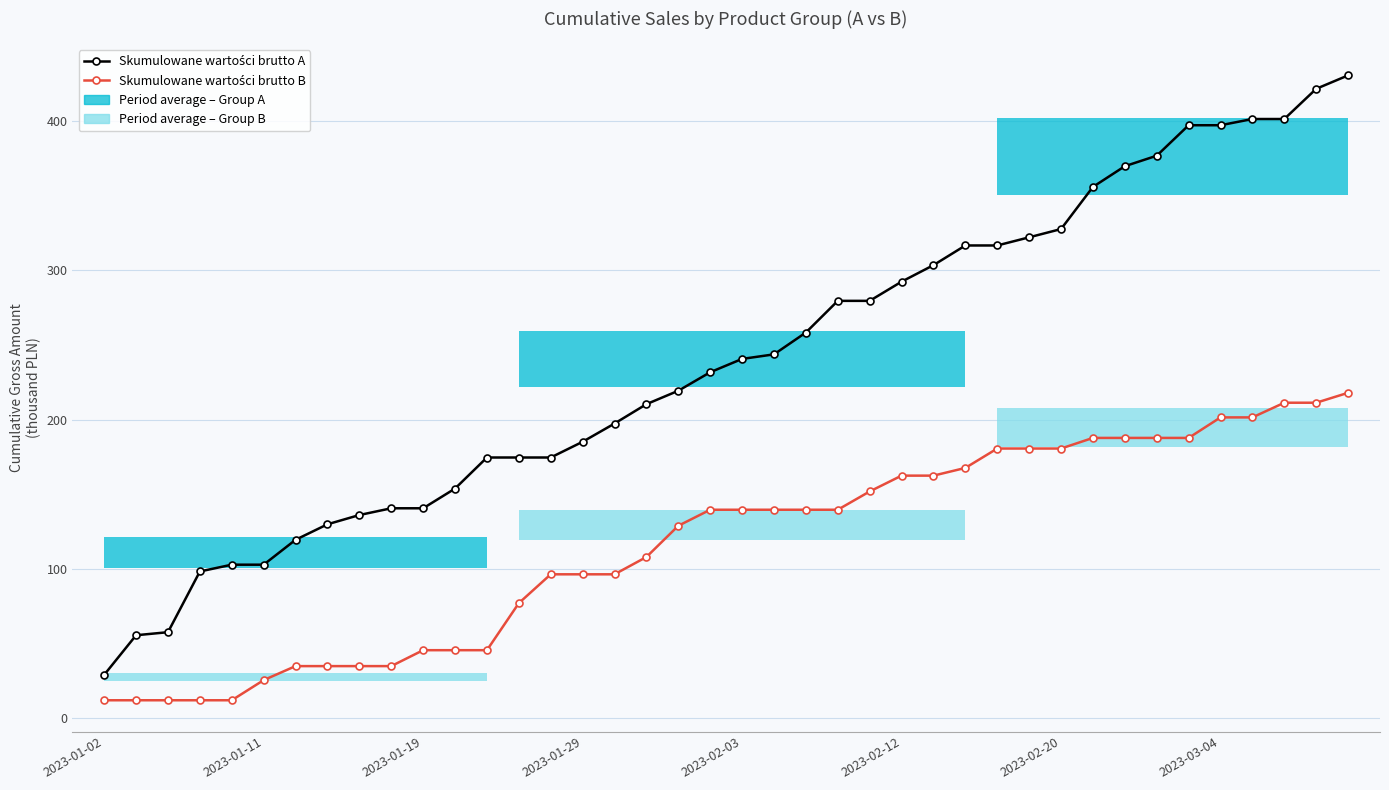

Read the Skumulowane wartości brutto A value at 33.

377.0